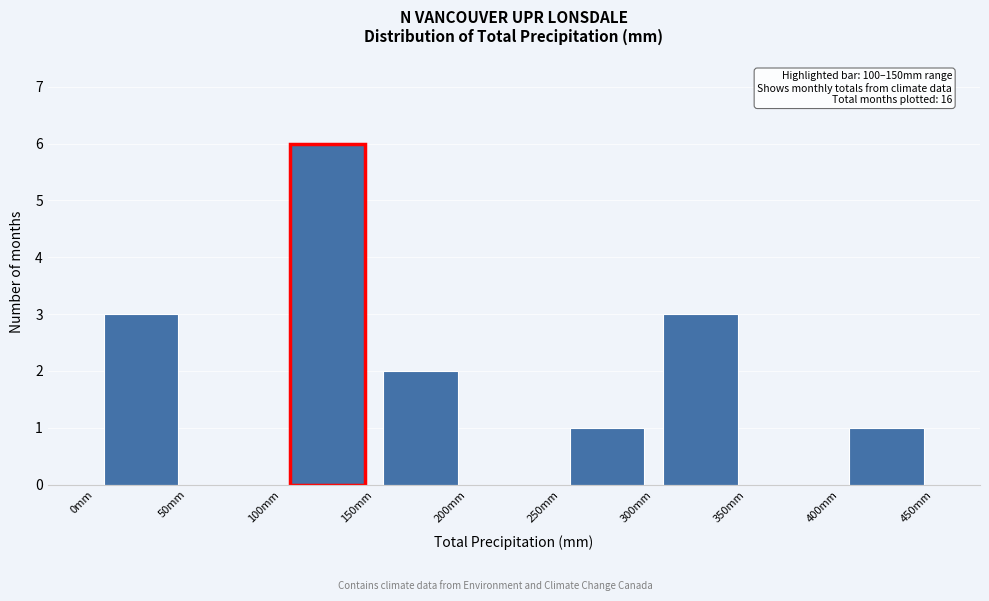

Over which range of the x-axis is the bar tallest?

100 to 150